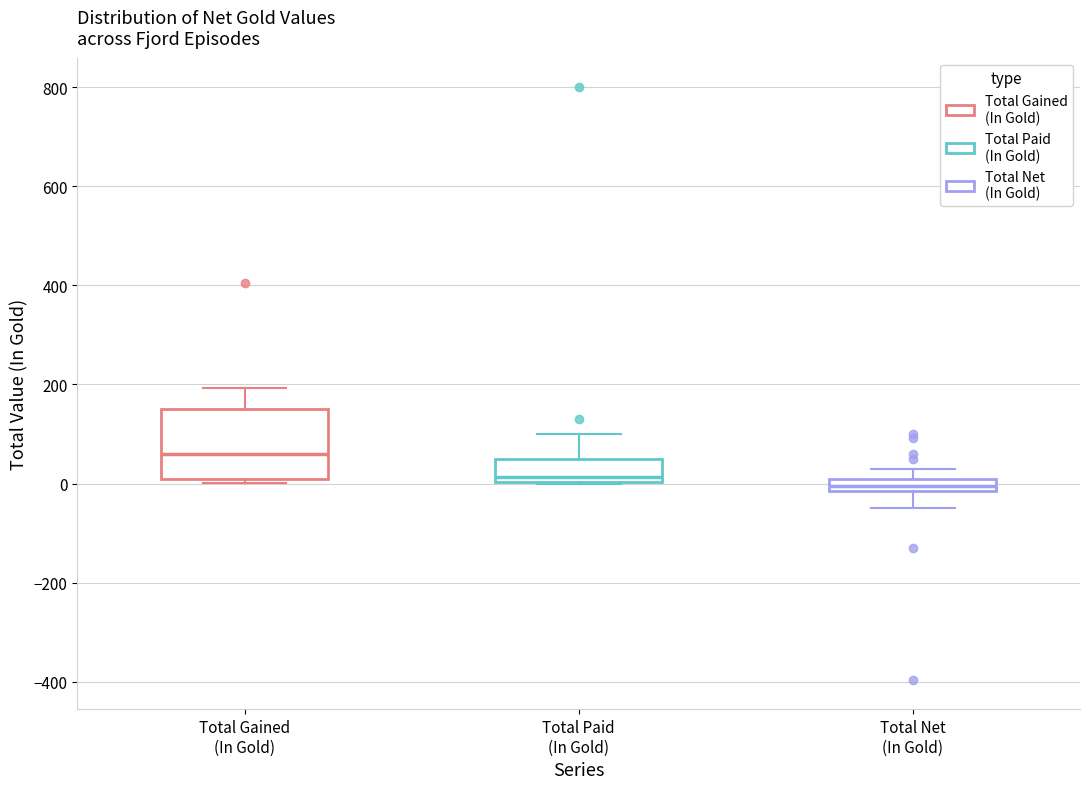

Which box is the tallest, from its lower edge to its upper edge?

Total Gained (In Gold)